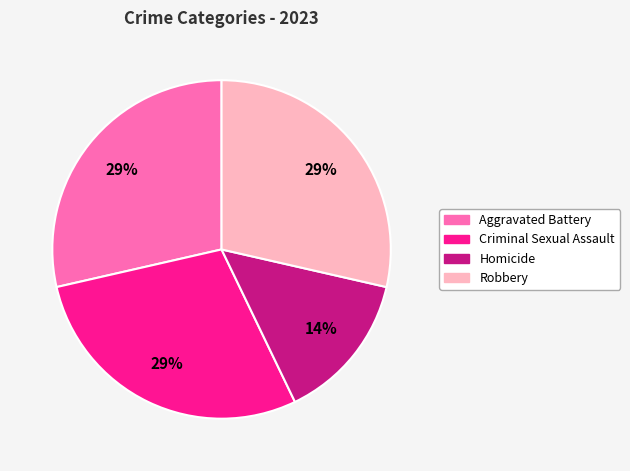

Does Robbery represent more than half of the total?

No